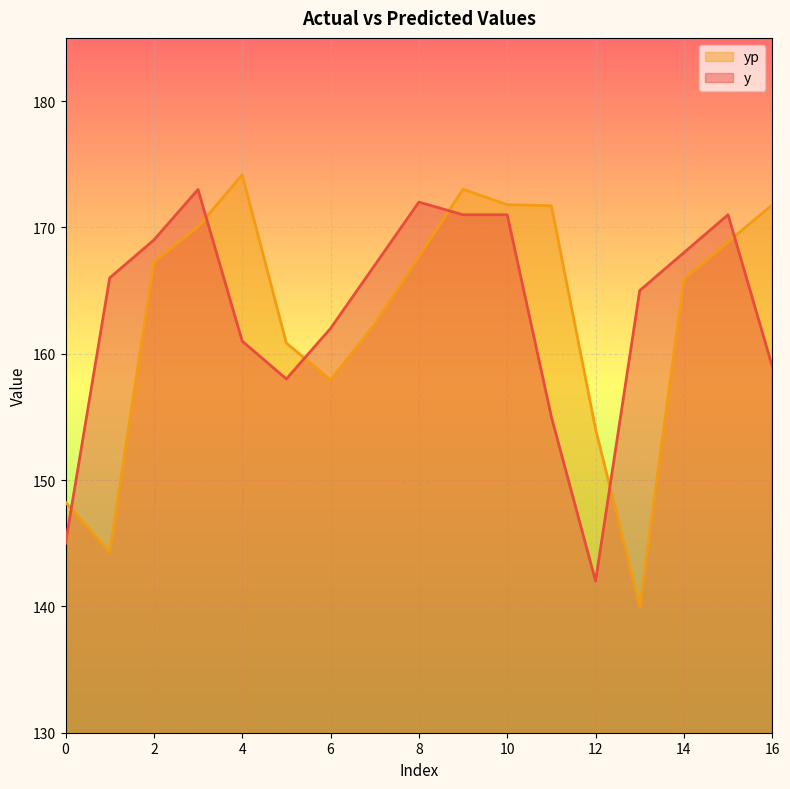

What is the smallest value displayed?

140.0